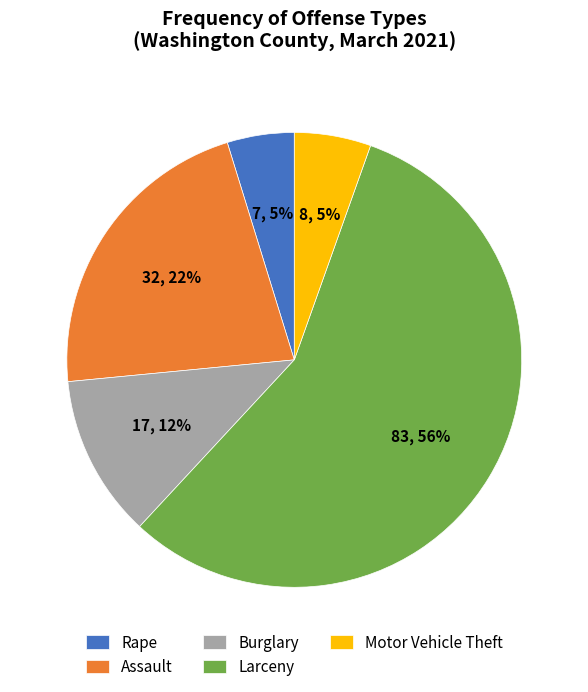

What percentage is the Motor Vehicle Theft slice, to the nearest percent?

5%